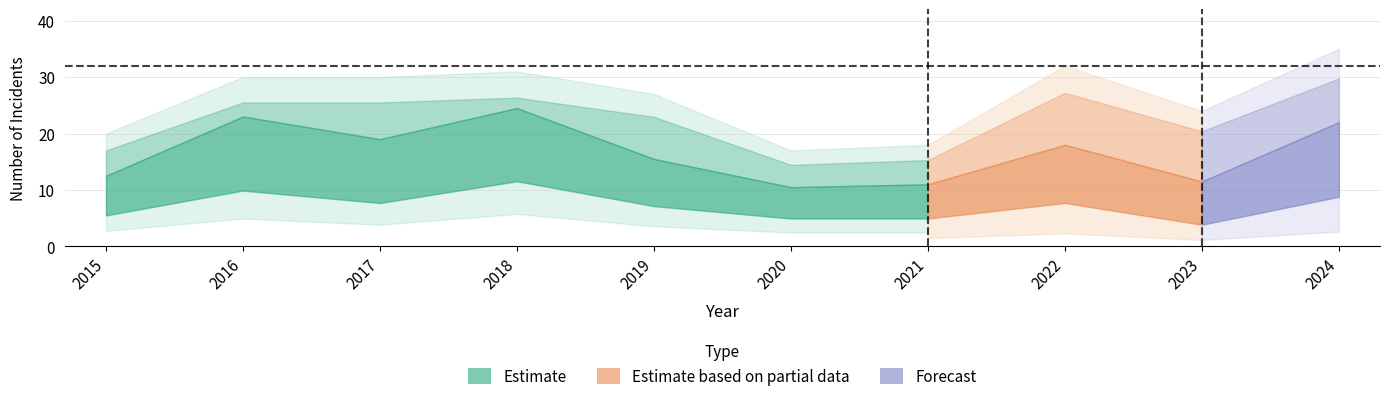

At which category does Theft reach its first local peak?

2016